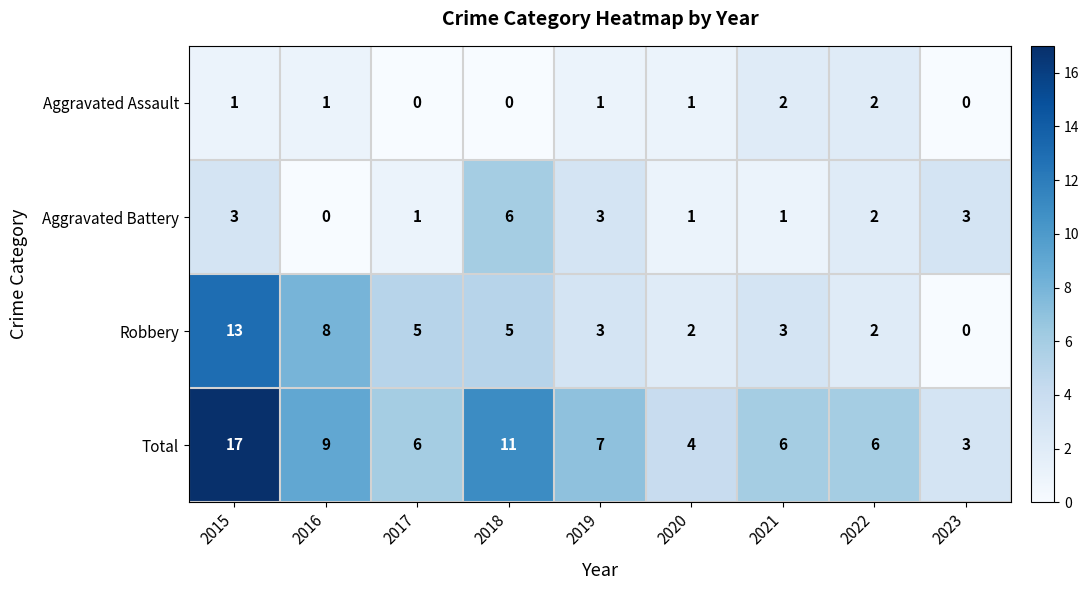

Is it true that Aggravated Battery equals 3 at 2019?

True